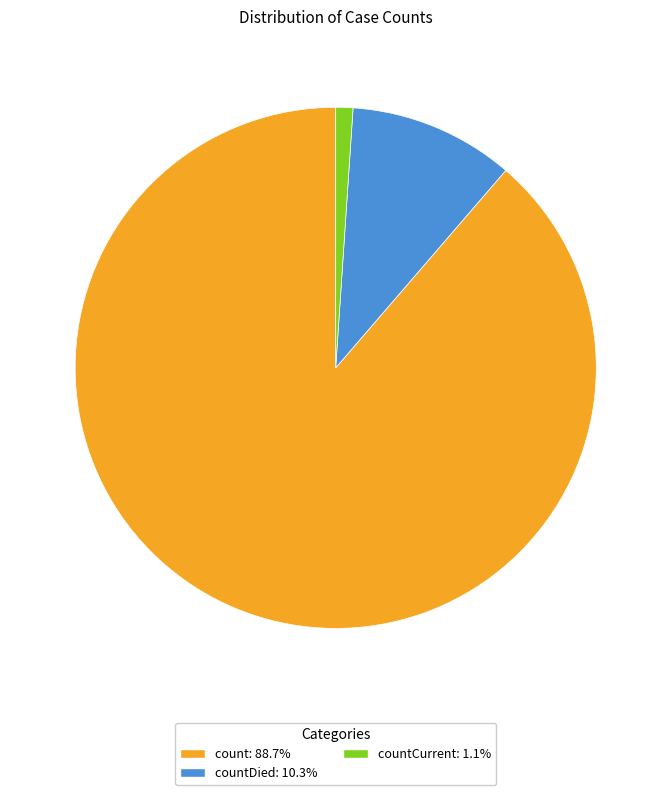

Is the sum of countDied: 10.3% and countCurrent: 1.1% greater than half?

No